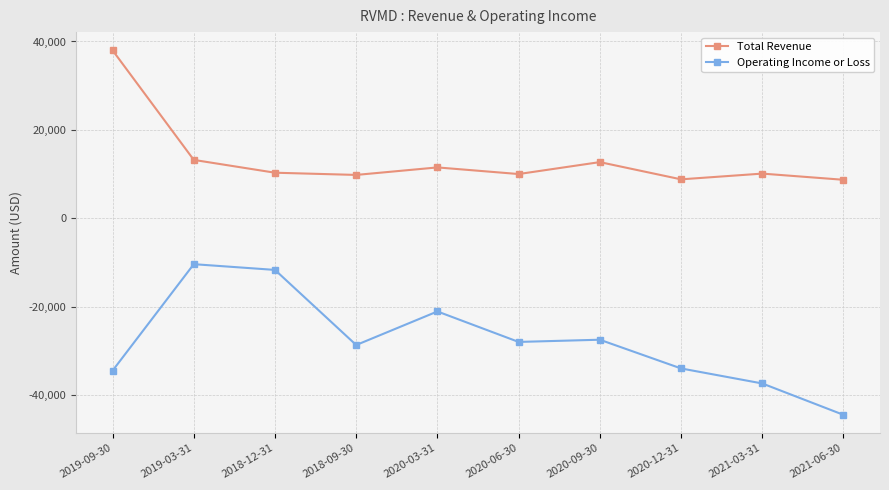

What is the value of the Operating Income or Loss point at the 2nd from the left?

-10400